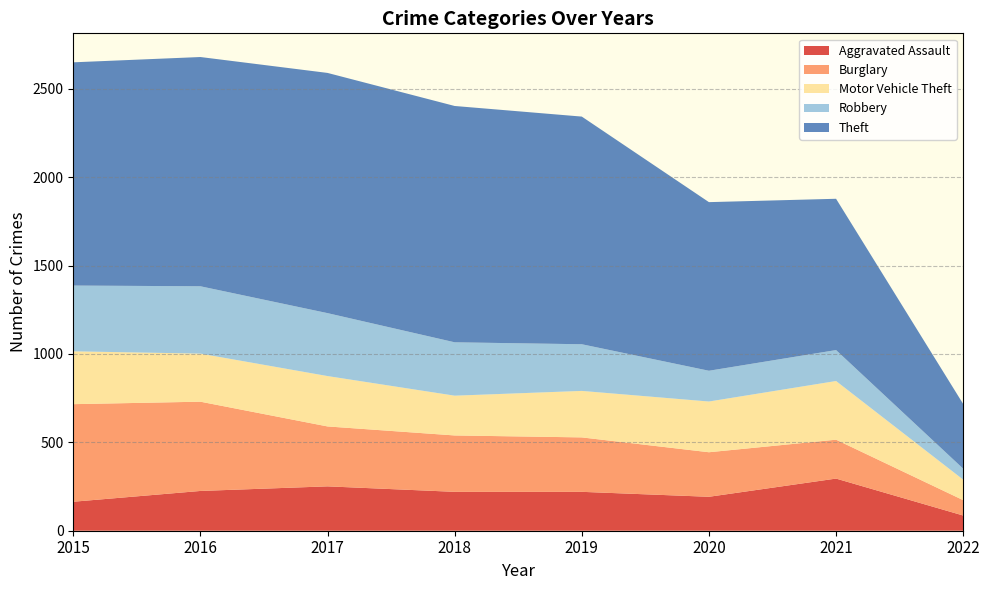

Reading left to right, extract all data points from this chart.

Aggravated Assault: 2015=164	2016=225	2017=251	2018=220	2019=220	2020=192	2021=295	2022=86
Burglary: 2015=552	2016=505	2017=339	2018=319	2019=308	2020=252	2021=220	2022=87
Motor Vehicle Theft: 2015=299	2016=272	2017=285	2018=225	2019=263	2020=287	2021=332	2022=116
Robbery: 2015=372	2016=381	2017=356	2018=302	2019=264	2020=174	2021=175	2022=62
Theft: 2015=1263	2016=1297	2017=1359	2018=1337	2019=1288	2020=954	2021=856	2022=366